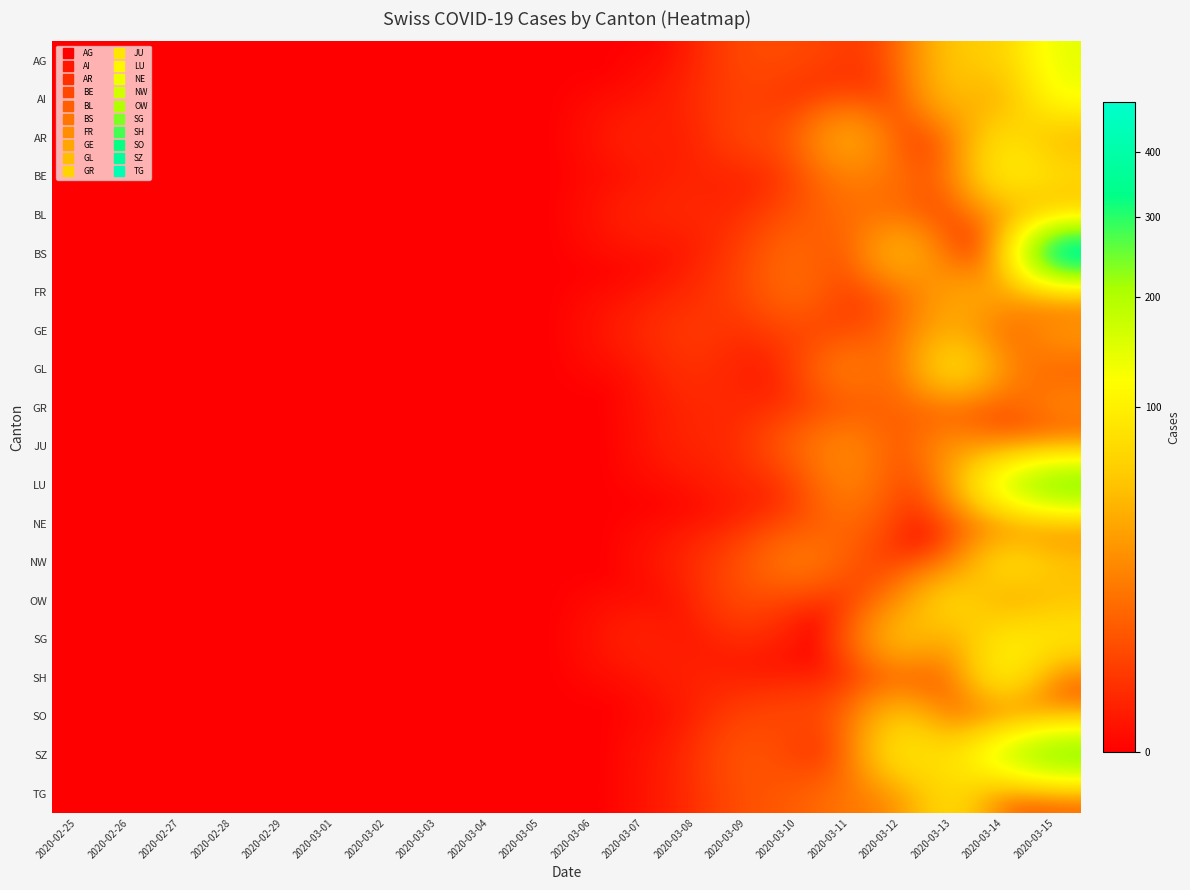

Reading left to right, transcribe all the data shown in this chart.

AG: 2020-02-25=0	2020-02-26=0	2020-02-27=0	2020-02-28=0	2020-02-29=0	2020-03-01=0	2020-03-02=0	2020-03-03=0	2020-03-04=0	2020-03-05=0	2020-03-06=0	2020-03-07=0	2020-03-08=0	2020-03-09=5	2020-03-10=5	2020-03-11=2	2020-03-12=5	2020-03-13=62	2020-03-14=58	2020-03-15=146
AI: 2020-02-25=0	2020-02-26=0	2020-02-27=0	2020-02-28=0	2020-02-29=0	2020-03-01=0	2020-03-02=0	2020-03-03=0	2020-03-04=0	2020-03-05=0	2020-03-06=0	2020-03-07=0	2020-03-08=1	2020-03-09=4	2020-03-10=0	2020-03-11=2	2020-03-12=1	2020-03-13=58	2020-03-14=23	2020-03-15=131
AR: 2020-02-25=0	2020-02-26=0	2020-02-27=0	2020-02-28=0	2020-02-29=0	2020-03-01=0	2020-03-02=0	2020-03-03=0	2020-03-04=0	2020-03-05=0	2020-03-06=0	2020-03-07=1	2020-03-08=0	2020-03-09=5	2020-03-10=6	2020-03-11=50	2020-03-12=0	2020-03-13=3	2020-03-14=96	2020-03-15=33
BE: 2020-02-25=0	2020-02-26=0	2020-02-27=0	2020-02-28=0	2020-02-29=0	2020-03-01=0	2020-03-02=0	2020-03-03=0	2020-03-04=0	2020-03-05=0	2020-03-06=0	2020-03-07=0	2020-03-08=1	2020-03-09=0	2020-03-10=2	2020-03-11=19	2020-03-12=13	2020-03-13=6	2020-03-14=111	2020-03-15=82
BL: 2020-02-25=0	2020-02-26=0	2020-02-27=0	2020-02-28=0	2020-02-29=0	2020-03-01=0	2020-03-02=0	2020-03-03=0	2020-03-04=0	2020-03-05=0	2020-03-06=0	2020-03-07=1	2020-03-08=1	2020-03-09=1	2020-03-10=6	2020-03-11=13	2020-03-12=10	2020-03-13=0	2020-03-14=26	2020-03-15=35
BS: 2020-02-25=0	2020-02-26=0	2020-02-27=0	2020-02-28=0	2020-02-29=0	2020-03-01=0	2020-03-02=0	2020-03-03=0	2020-03-04=0	2020-03-05=0	2020-03-06=0	2020-03-07=0	2020-03-08=0	2020-03-09=3	2020-03-10=14	2020-03-11=2	2020-03-12=62	2020-03-13=0	2020-03-14=0	2020-03-15=488
FR: 2020-02-25=0	2020-02-26=0	2020-02-27=0	2020-02-28=0	2020-02-29=0	2020-03-01=0	2020-03-02=0	2020-03-03=0	2020-03-04=0	2020-03-05=0	2020-03-06=0	2020-03-07=0	2020-03-08=1	2020-03-09=4	2020-03-10=14	2020-03-11=1	2020-03-12=6	2020-03-13=40	2020-03-14=40	2020-03-15=8
GE: 2020-02-25=0	2020-02-26=0	2020-02-27=0	2020-02-28=0	2020-02-29=0	2020-03-01=0	2020-03-02=0	2020-03-03=0	2020-03-04=0	2020-03-05=0	2020-03-06=0	2020-03-07=1	2020-03-08=3	2020-03-09=1	2020-03-10=4	2020-03-11=2	2020-03-12=12	2020-03-13=43	2020-03-14=1	2020-03-15=33
GL: 2020-02-25=0	2020-02-26=0	2020-02-27=0	2020-02-28=0	2020-02-29=0	2020-03-01=0	2020-03-02=0	2020-03-03=0	2020-03-04=0	2020-03-05=0	2020-03-06=0	2020-03-07=0	2020-03-08=2	2020-03-09=0	2020-03-10=1	2020-03-11=24	2020-03-12=3	2020-03-13=100	2020-03-14=23	2020-03-15=6
GR: 2020-02-25=0	2020-02-26=0	2020-02-27=0	2020-02-28=0	2020-02-29=0	2020-03-01=0	2020-03-02=0	2020-03-03=0	2020-03-04=0	2020-03-05=0	2020-03-06=0	2020-03-07=0	2020-03-08=1	2020-03-09=1	2020-03-10=1	2020-03-11=5	2020-03-12=11	2020-03-13=1	2020-03-14=3	2020-03-15=24
JU: 2020-02-25=0	2020-02-26=0	2020-02-27=0	2020-02-28=0	2020-02-29=0	2020-03-01=0	2020-03-02=0	2020-03-03=0	2020-03-04=0	2020-03-05=0	2020-03-06=0	2020-03-07=0	2020-03-08=1	2020-03-09=1	2020-03-10=11	2020-03-11=27	2020-03-12=1	2020-03-13=35	2020-03-14=5	2020-03-15=2
LU: 2020-02-25=0	2020-02-26=0	2020-02-27=0	2020-02-28=0	2020-02-29=0	2020-03-01=0	2020-03-02=0	2020-03-03=0	2020-03-04=0	2020-03-05=0	2020-03-06=0	2020-03-07=0	2020-03-08=0	2020-03-09=1	2020-03-10=0	2020-03-11=24	2020-03-12=1	2020-03-13=16	2020-03-14=192	2020-03-15=312
NE: 2020-02-25=0	2020-02-26=0	2020-02-27=0	2020-02-28=0	2020-02-29=0	2020-03-01=0	2020-03-02=0	2020-03-03=0	2020-03-04=0	2020-03-05=0	2020-03-06=0	2020-03-07=0	2020-03-08=0	2020-03-09=0	2020-03-10=4	2020-03-11=13	2020-03-12=0	2020-03-13=0	2020-03-14=7	2020-03-15=9
NW: 2020-02-25=0	2020-02-26=0	2020-02-27=0	2020-02-28=0	2020-02-29=0	2020-03-01=0	2020-03-02=0	2020-03-03=0	2020-03-04=0	2020-03-05=0	2020-03-06=0	2020-03-07=0	2020-03-08=1	2020-03-09=6	2020-03-10=22	2020-03-11=7	2020-03-12=0	2020-03-13=1	2020-03-14=99	2020-03-15=57
OW: 2020-02-25=0	2020-02-26=0	2020-02-27=0	2020-02-28=0	2020-02-29=0	2020-03-01=0	2020-03-02=0	2020-03-03=0	2020-03-04=0	2020-03-05=0	2020-03-06=0	2020-03-07=0	2020-03-08=0	2020-03-09=6	2020-03-10=0	2020-03-11=0	2020-03-12=18	2020-03-13=93	2020-03-14=21	2020-03-15=49
SG: 2020-02-25=0	2020-02-26=0	2020-02-27=0	2020-02-28=0	2020-02-29=0	2020-03-01=0	2020-03-02=0	2020-03-03=0	2020-03-04=0	2020-03-05=0	2020-03-06=0	2020-03-07=1	2020-03-08=0	2020-03-09=1	2020-03-10=0	2020-03-11=0	2020-03-12=67	2020-03-13=26	2020-03-14=103	2020-03-15=98
SH: 2020-02-25=0	2020-02-26=0	2020-02-27=0	2020-02-28=0	2020-02-29=0	2020-03-01=0	2020-03-02=0	2020-03-03=0	2020-03-04=0	2020-03-05=0	2020-03-06=0	2020-03-07=0	2020-03-08=1	2020-03-09=0	2020-03-10=0	2020-03-11=0	2020-03-12=1	2020-03-13=0	2020-03-14=126	2020-03-15=3
SO: 2020-02-25=0	2020-02-26=0	2020-02-27=0	2020-02-28=0	2020-02-29=0	2020-03-01=0	2020-03-02=0	2020-03-03=0	2020-03-04=0	2020-03-05=0	2020-03-06=0	2020-03-07=0	2020-03-08=0	2020-03-09=4	2020-03-10=5	2020-03-11=7	2020-03-12=68	2020-03-13=6	2020-03-14=2	2020-03-15=18
SZ: 2020-02-25=0	2020-02-26=0	2020-02-27=0	2020-02-28=0	2020-02-29=0	2020-03-01=0	2020-03-02=0	2020-03-03=0	2020-03-04=0	2020-03-05=0	2020-03-06=0	2020-03-07=0	2020-03-08=1	2020-03-09=8	2020-03-10=2	2020-03-11=0	2020-03-12=107	2020-03-13=71	2020-03-14=200	2020-03-15=303
TG: 2020-02-25=0	2020-02-26=0	2020-02-27=0	2020-02-28=0	2020-02-29=0	2020-03-01=0	2020-03-02=0	2020-03-03=0	2020-03-04=0	2020-03-05=0	2020-03-06=0	2020-03-07=0	2020-03-08=1	2020-03-09=6	2020-03-10=8	2020-03-11=16	2020-03-12=20	2020-03-13=89	2020-03-14=1	2020-03-15=4